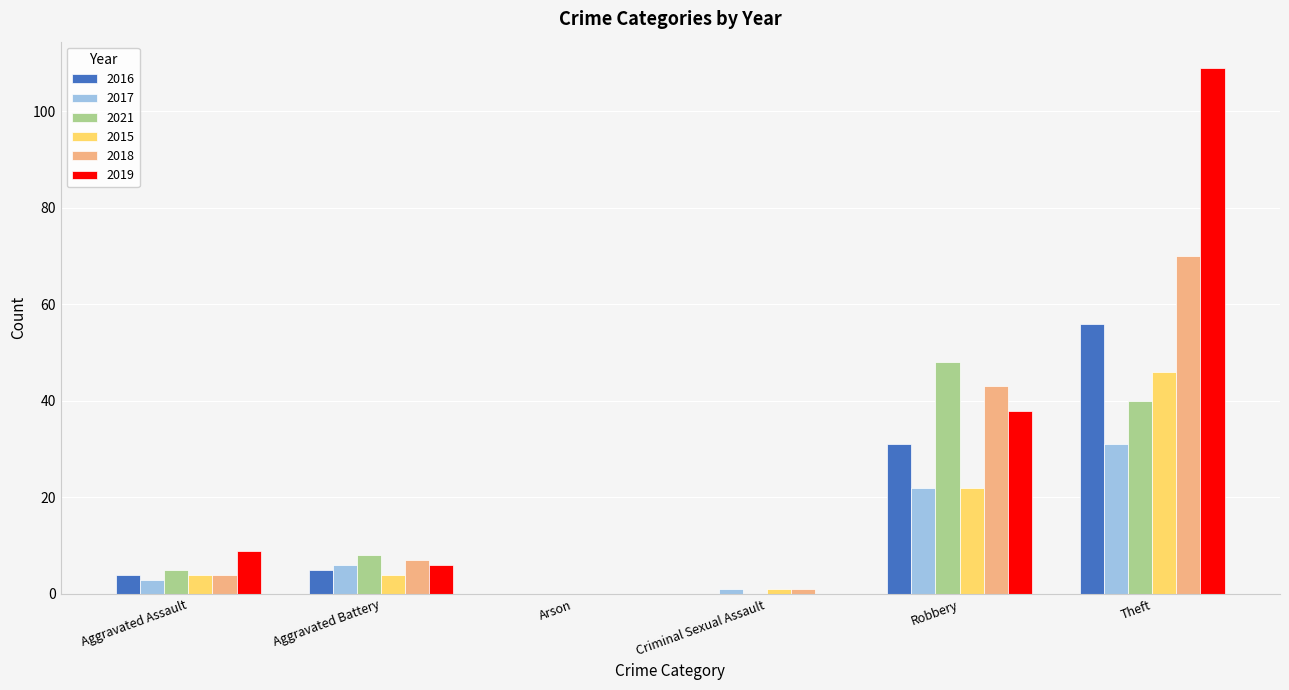

Are the bars grouped side by side (vs. stacked)?

Yes